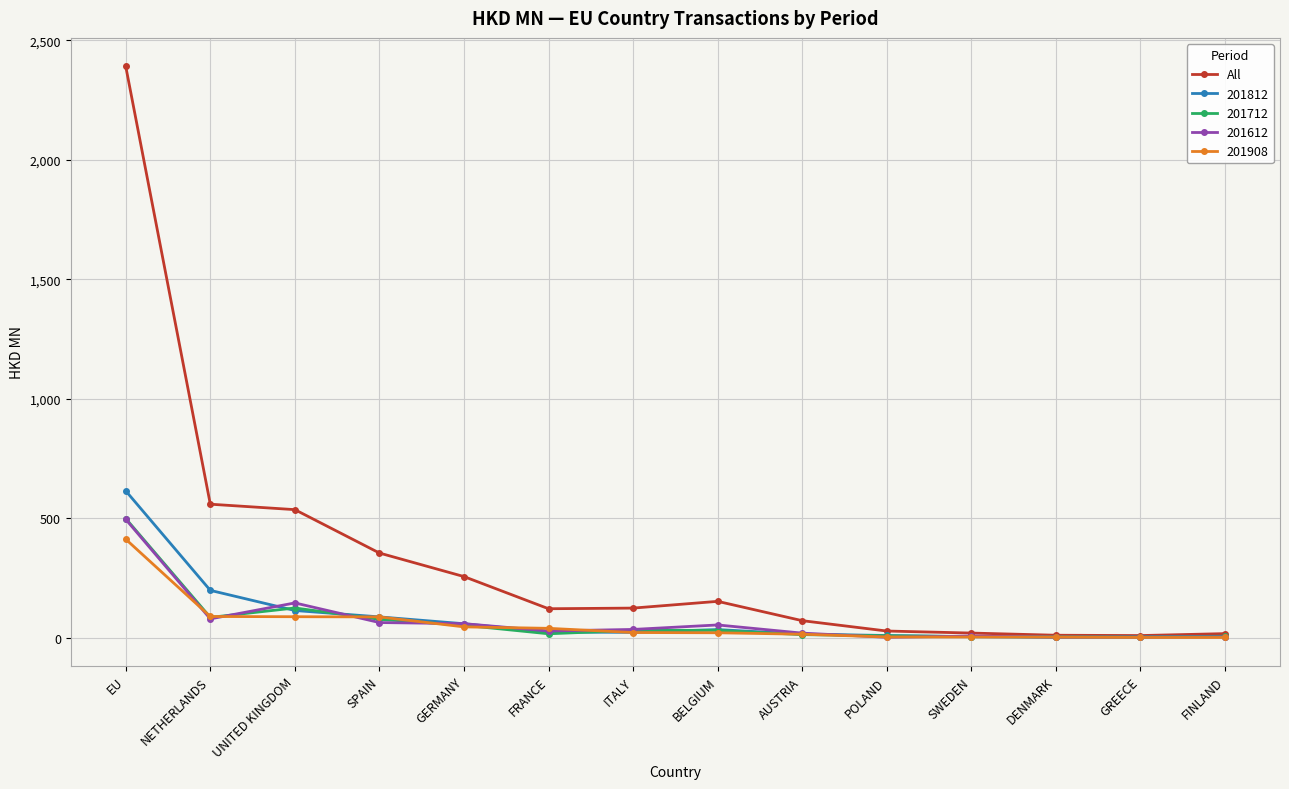

True or false: 201612 has more than 2 interior local peaks.

True